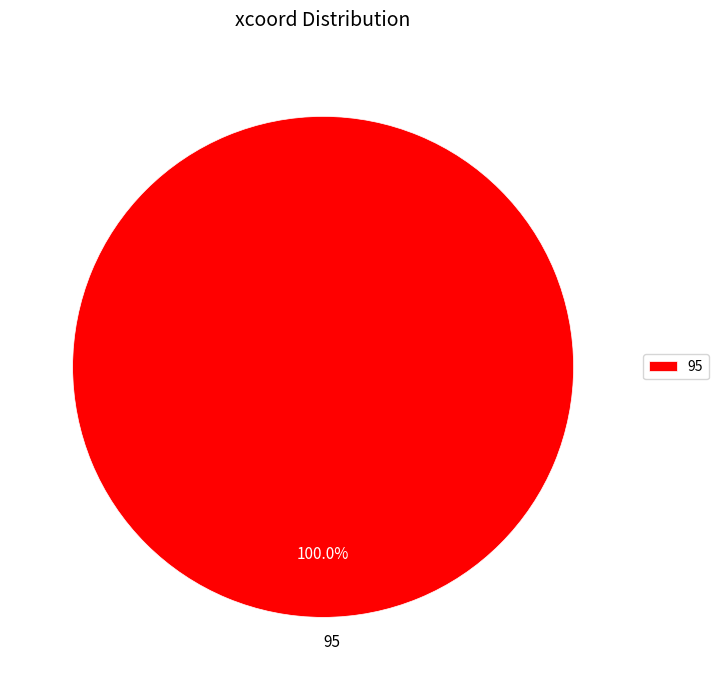

Count the number of slices in the pie.

1